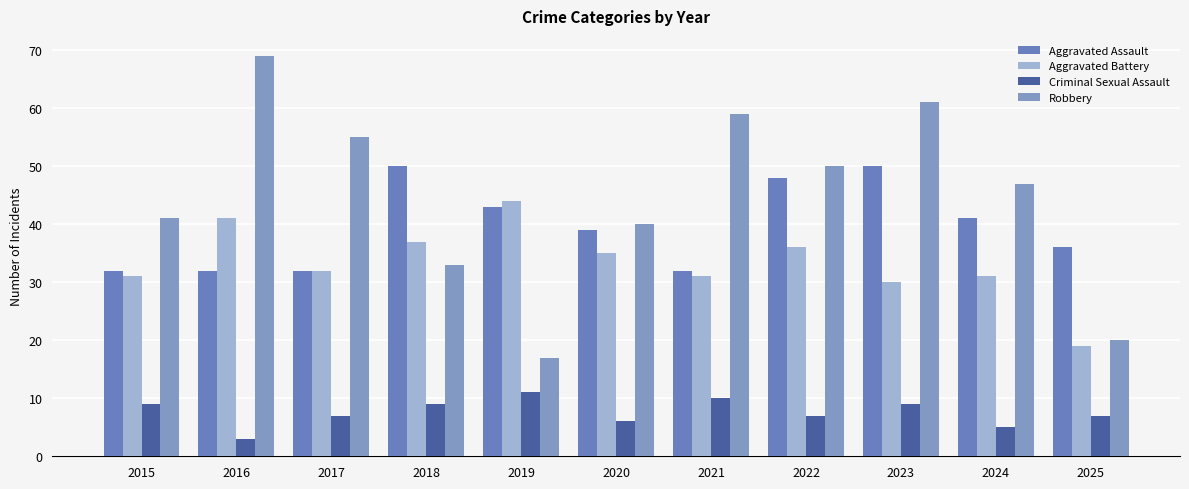

Reading right to left, what are all the values shown in this chart?

Aggravated Assault: 36	41	50	48	32	39	43	50	32	32	32
Aggravated Battery: 19	31	30	36	31	35	44	37	32	41	31
Criminal Sexual Assault: 7	5	9	7	10	6	11	9	7	3	9
Robbery: 20	47	61	50	59	40	17	33	55	69	41